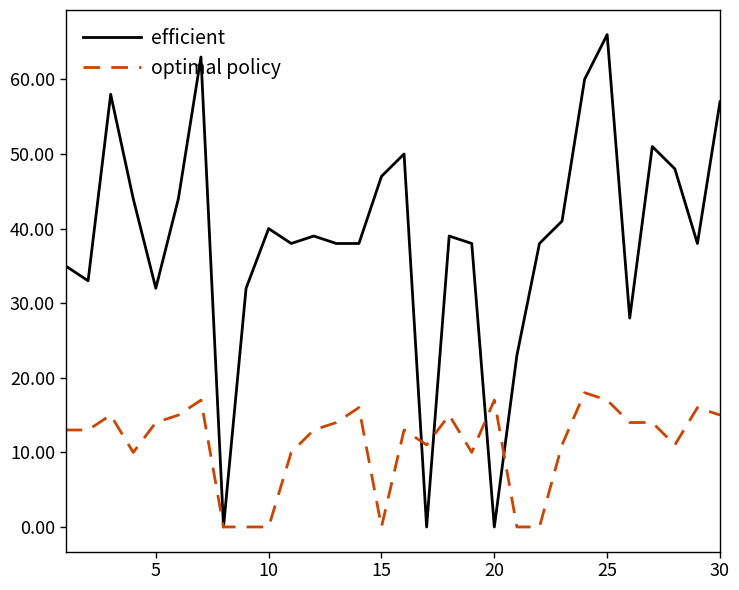

Which series has the largest total across all categories?

efficient